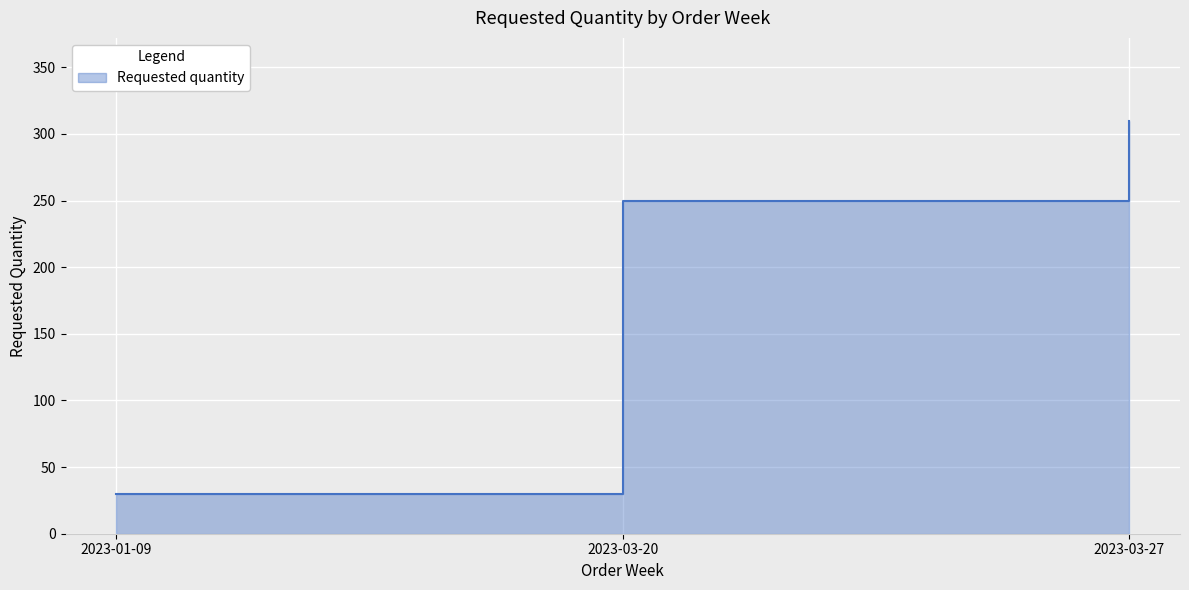

How many values are between 30 and 310?

3